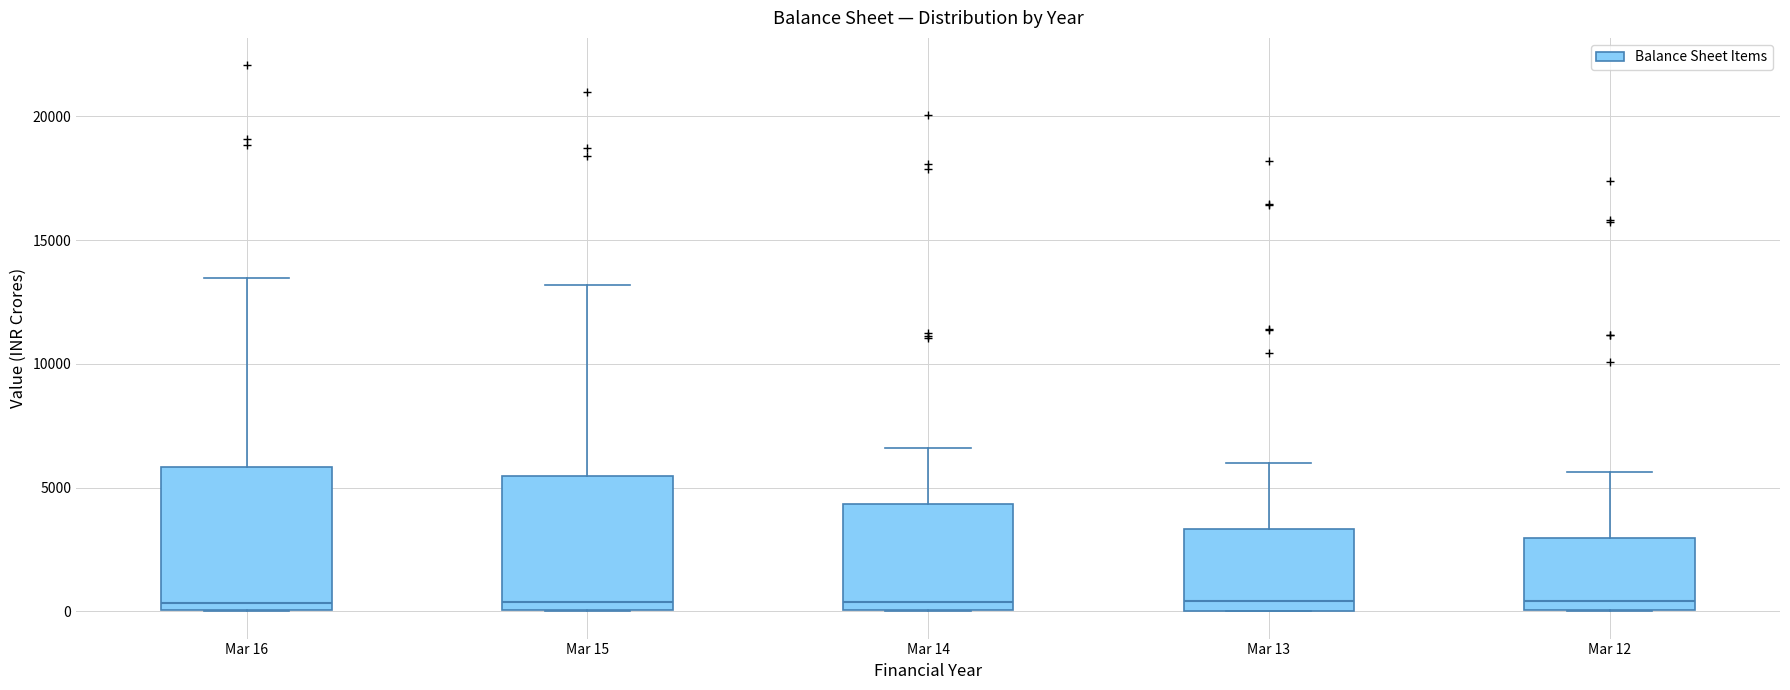

Reading left to right, transcribe this box plot: for each box, give where its median line is, the range the box spans, and where its two whiskers end, as read against the y-axis. The values are not printed on the chart, so give them approximately, as read against the axis.

Mar 16: median 500, box 0 to 6000, whiskers 0 to 13500
Mar 15: median 500, box 0 to 5500, whiskers 0 to 13000
Mar 14: median 500, box 0 to 4500, whiskers 0 to 6500
Mar 13: median 500, box 0 to 3500, whiskers 0 to 6000
Mar 12: median 500, box 0 to 3000, whiskers 0 to 5500